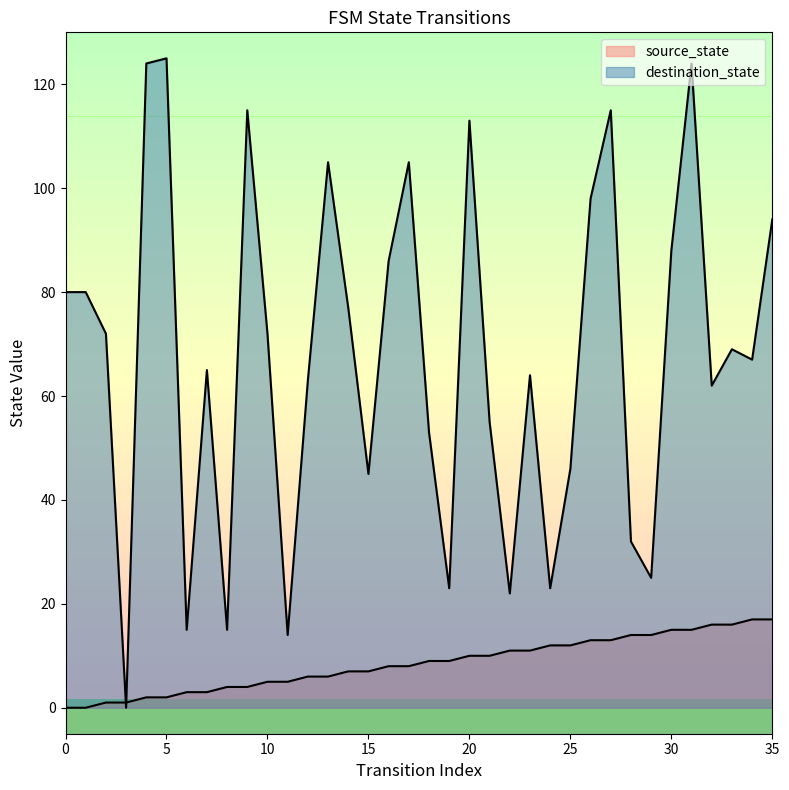

At which category does destination_state reach its first local valley?

3